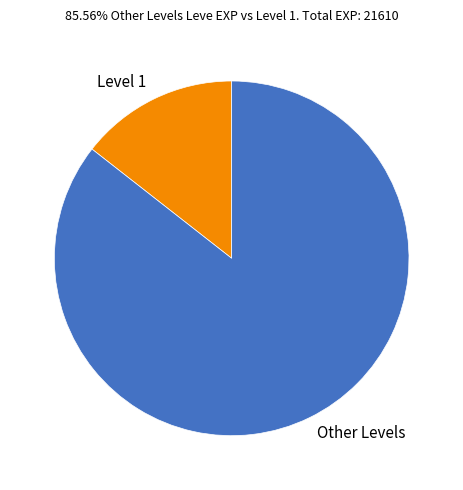

Does any single category account for the majority?

Yes